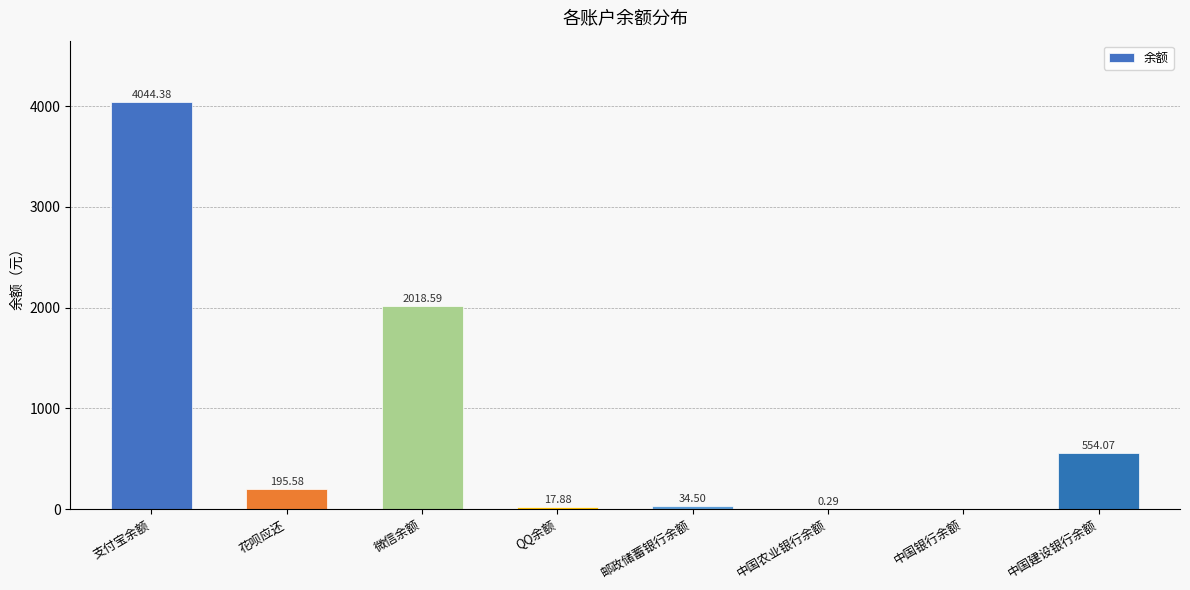

Approximately how many times larger is the value at 微信余额 compared to 邮政储蓄银行余额?

58.5